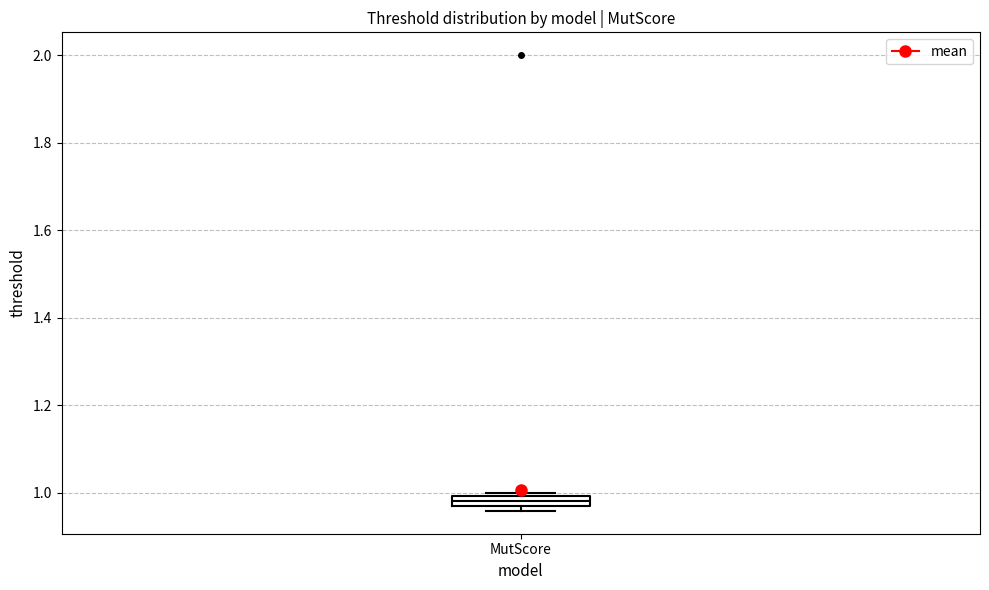

Where does the median line of the box for MutScore sit on the y-axis? The values are not printed on the chart, so give them approximately, as read against the axis.

0.98